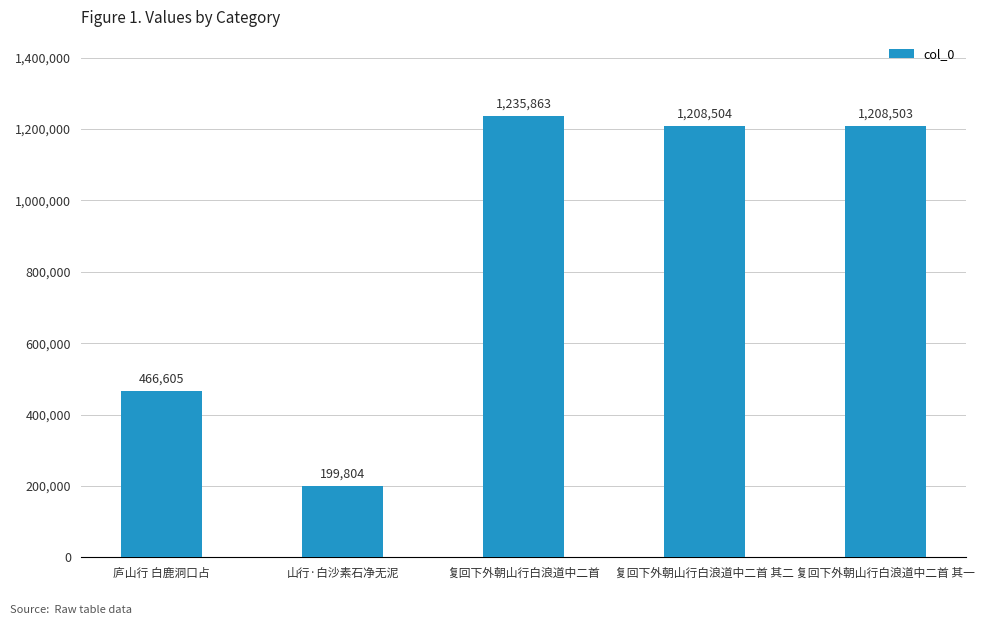

Which label corresponds to the largest value in the chart?

复回下外朝山行白浪道中二首